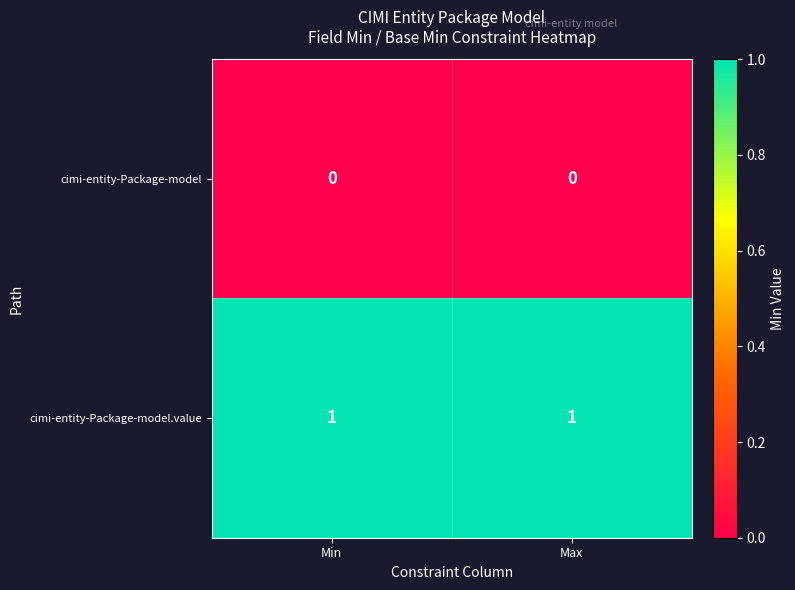

Reading right to left, list all the values displayed in this chart.

cimi-entity-Package-model: Max=0	Min=0
cimi-entity-Package-model.value: Max=1	Min=1